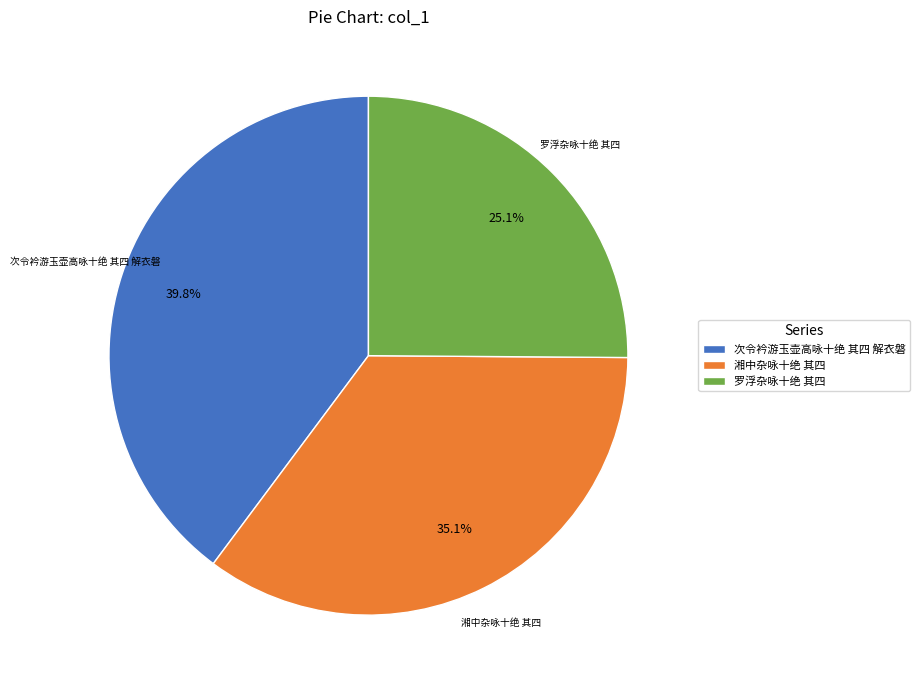

Which category has the smallest portion of the pie?

罗浮杂咏十绝 其四